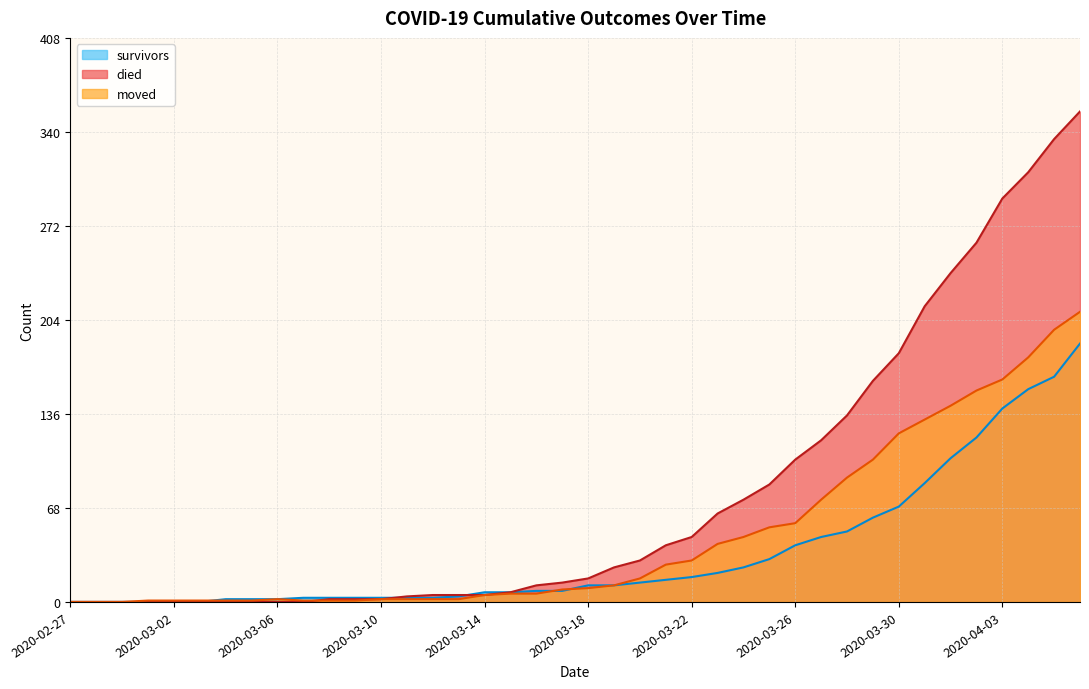

Reading left to right, what are all the values shown in this chart?

survivors: 2020-02-27=0	2020-02-28=0	2020-02-29=0	2020-03-01=0	2020-03-02=0	2020-03-03=0	2020-03-04=2	2020-03-05=2	2020-03-06=2	2020-03-07=3	2020-03-08=3	2020-03-09=3	2020-03-10=3	2020-03-11=3	2020-03-12=3	2020-03-13=4	2020-03-14=7	2020-03-15=7	2020-03-16=8	2020-03-17=8	2020-03-18=12	2020-03-19=12	2020-03-20=14	2020-03-21=16	2020-03-22=18	2020-03-23=21	2020-03-24=25	2020-03-25=31	2020-03-26=41	2020-03-27=47	2020-03-28=51	2020-03-29=61	2020-03-30=69	2020-03-31=86	2020-04-01=104	2020-04-02=119	2020-04-03=140	2020-04-04=154	2020-04-05=163	2020-04-06=187
died: 2020-02-27=0	2020-02-28=0	2020-02-29=0	2020-03-01=0	2020-03-02=0	2020-03-03=0	2020-03-04=0	2020-03-05=0	2020-03-06=0	2020-03-07=0	2020-03-08=2	2020-03-09=2	2020-03-10=2	2020-03-11=4	2020-03-12=5	2020-03-13=5	2020-03-14=5	2020-03-15=7	2020-03-16=12	2020-03-17=14	2020-03-18=17	2020-03-19=25	2020-03-20=30	2020-03-21=41	2020-03-22=47	2020-03-23=64	2020-03-24=74	2020-03-25=85	2020-03-26=103	2020-03-27=117	2020-03-28=135	2020-03-29=160	2020-03-30=180	2020-03-31=214	2020-04-01=238	2020-04-02=260	2020-04-03=292	2020-04-04=311	2020-04-05=335	2020-04-06=355
moved: 2020-02-27=0	2020-02-28=0	2020-02-29=0	2020-03-01=1	2020-03-02=1	2020-03-03=1	2020-03-04=1	2020-03-05=1	2020-03-06=2	2020-03-07=1	2020-03-08=1	2020-03-09=1	2020-03-10=2	2020-03-11=2	2020-03-12=2	2020-03-13=2	2020-03-14=5	2020-03-15=6	2020-03-16=6	2020-03-17=9	2020-03-18=10	2020-03-19=12	2020-03-20=17	2020-03-21=27	2020-03-22=30	2020-03-23=42	2020-03-24=47	2020-03-25=54	2020-03-26=57	2020-03-27=74	2020-03-28=90	2020-03-29=103	2020-03-30=122	2020-03-31=132	2020-04-01=142	2020-04-02=153	2020-04-03=161	2020-04-04=177	2020-04-05=197	2020-04-06=210